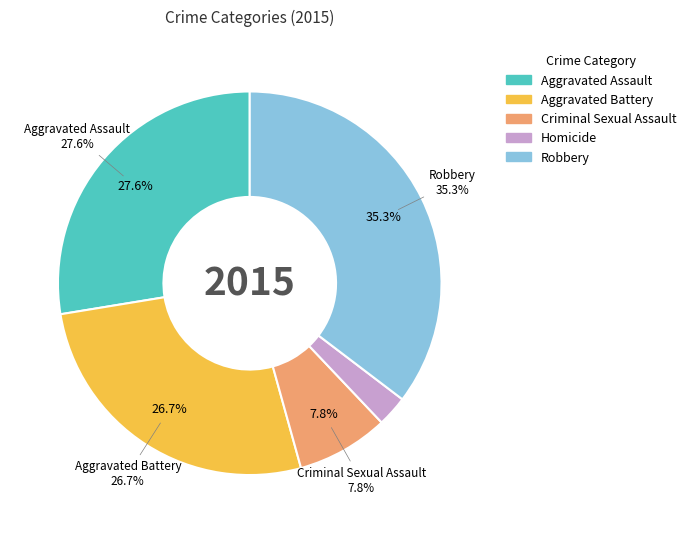

Which category has the smallest portion of the pie?

Homicide